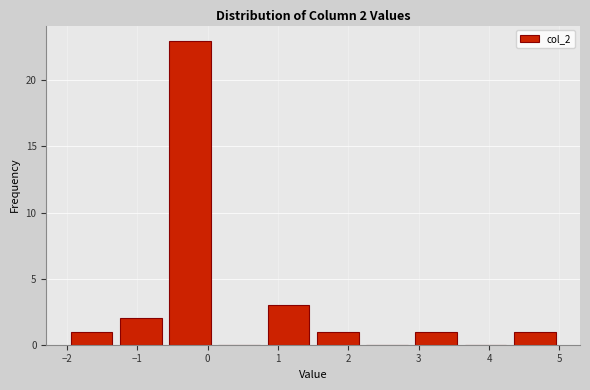

Which range on the x-axis has the tallest bar?

-0.6 to 0.1